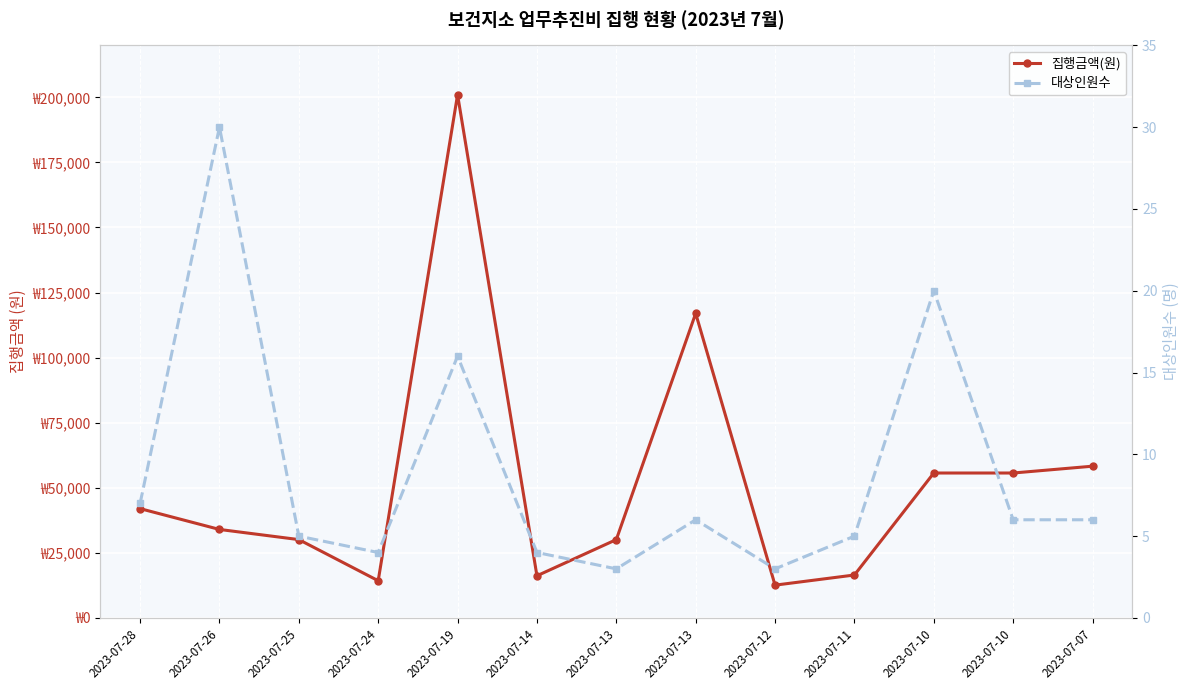

True or false: 집행금액(원) and 대상인원수 cross at least once.

False